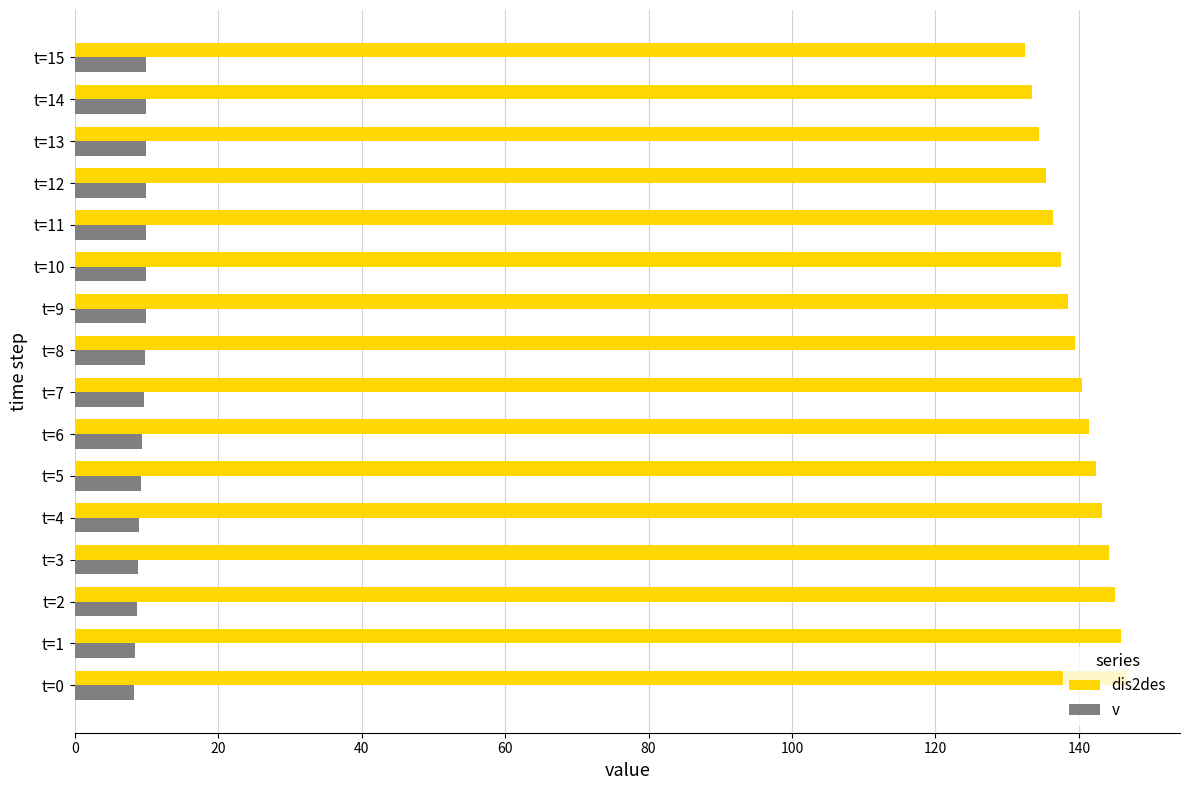

What is the maximum value for v?

10.0